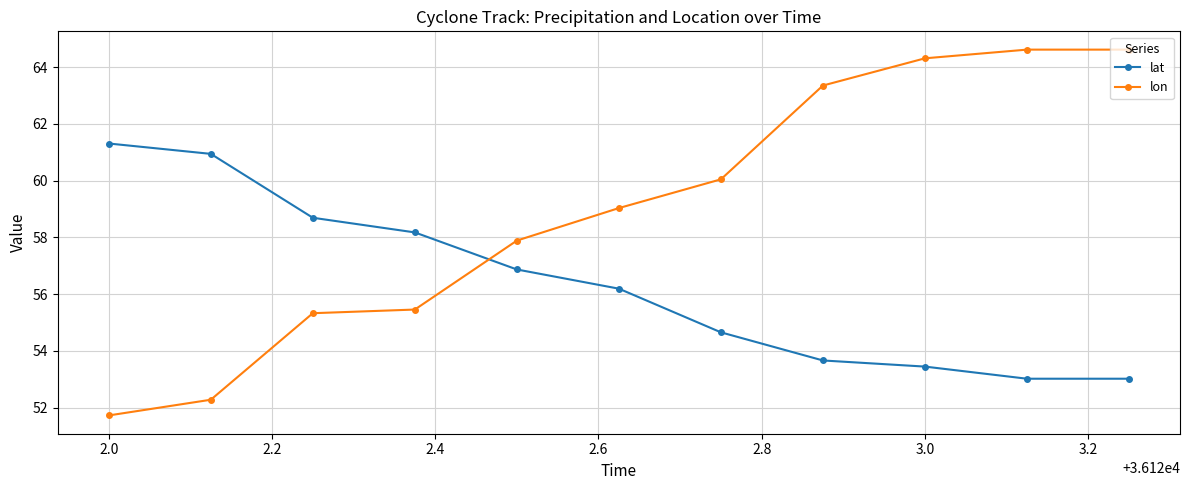

True or false: lat and lon intersect in this chart.

True